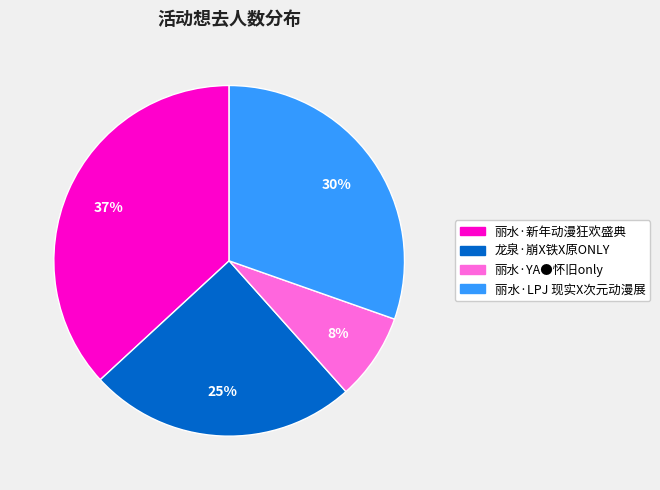

Rank the categories by value from highest to lowest.

丽水·新年动漫狂欢盛典, 丽水·LPJ 现实X次元动漫展, 龙泉·崩X铁X原ONLY, 丽水·YA●怀旧only